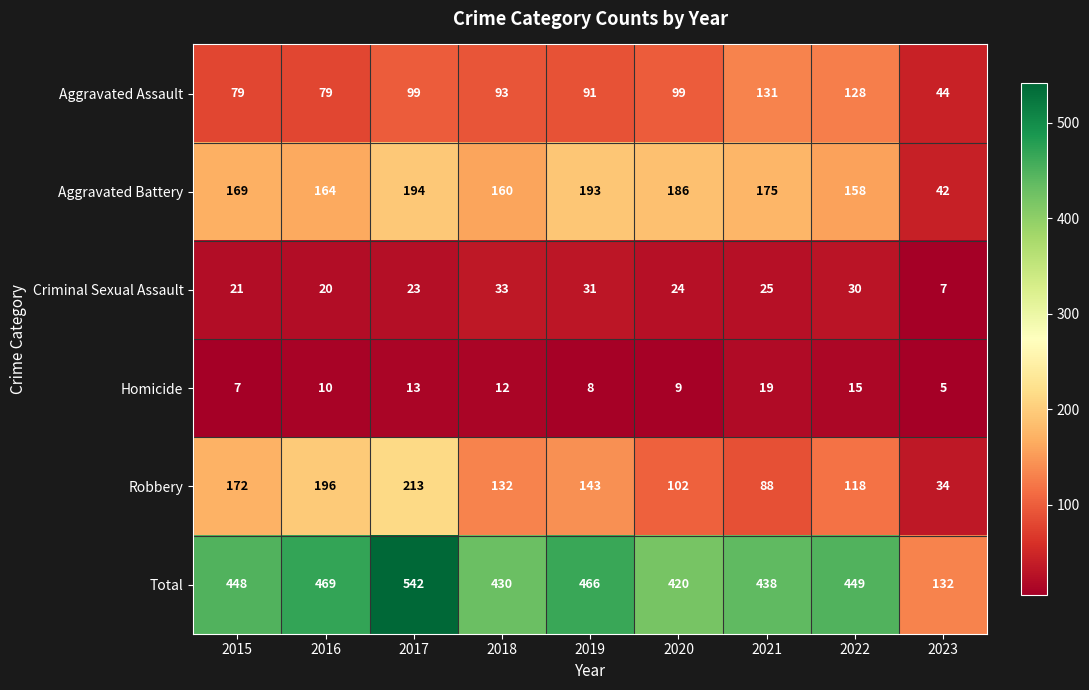

Where is Total nearest to the value 337?

2020